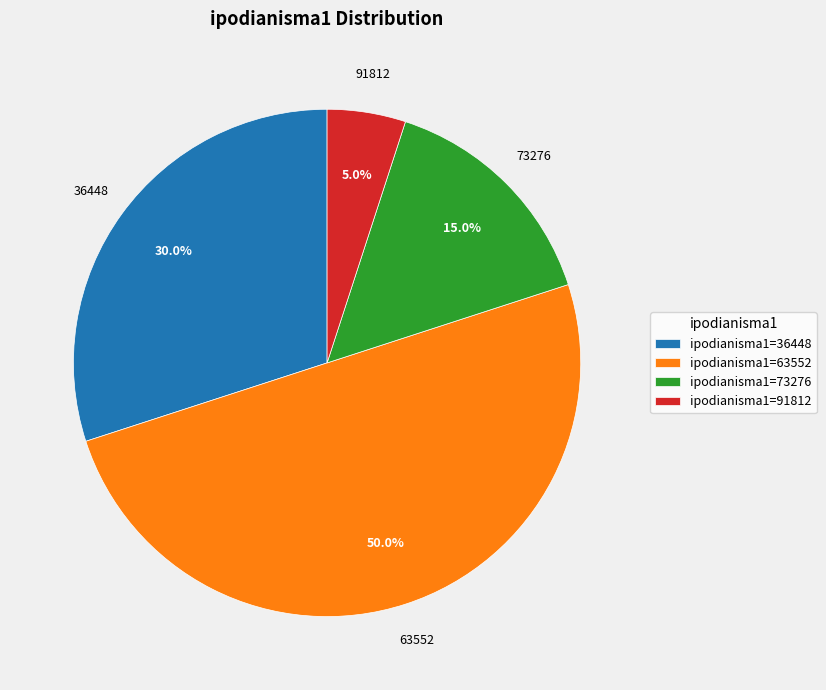

Which slice is the largest?

ipodianisma1=63552